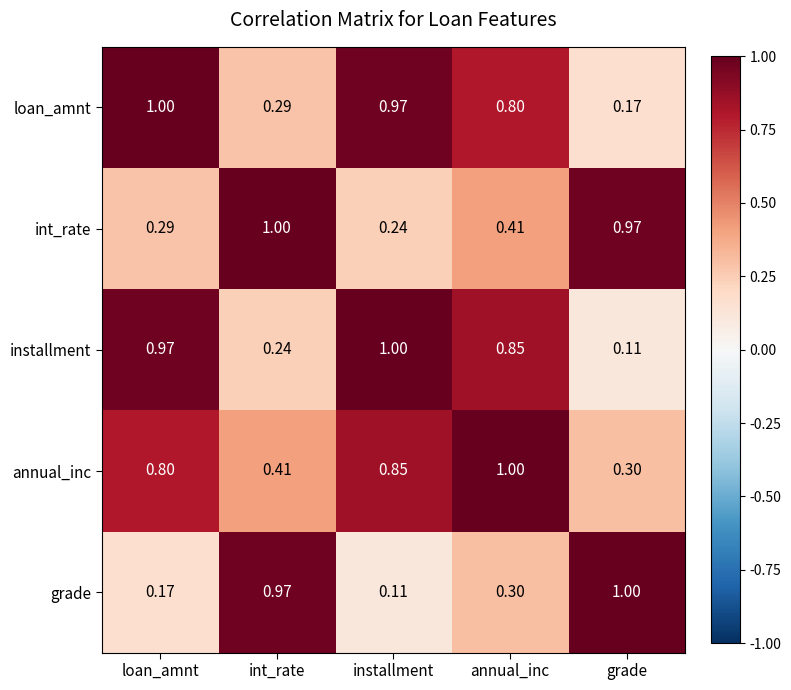

What is the spread (max minus min) of values at int_rate?

0.8